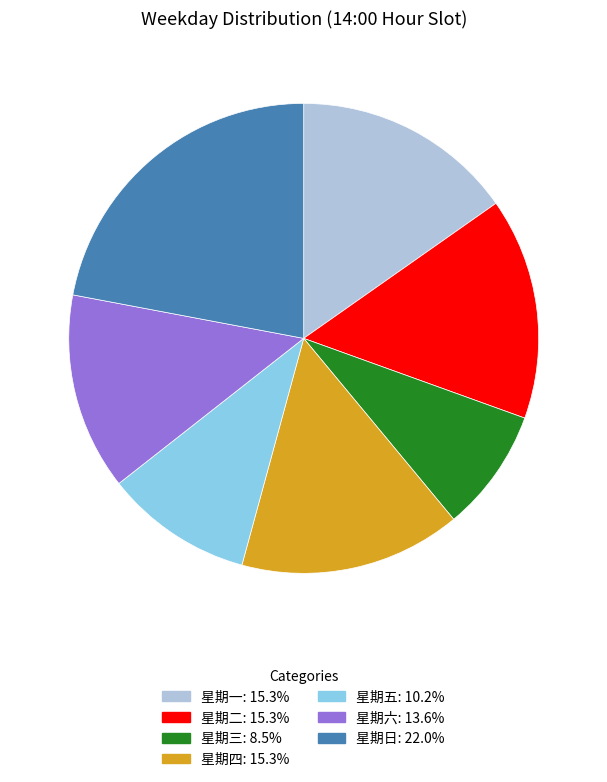

Do 星期一 and 星期四 together represent more than half of the pie?

No